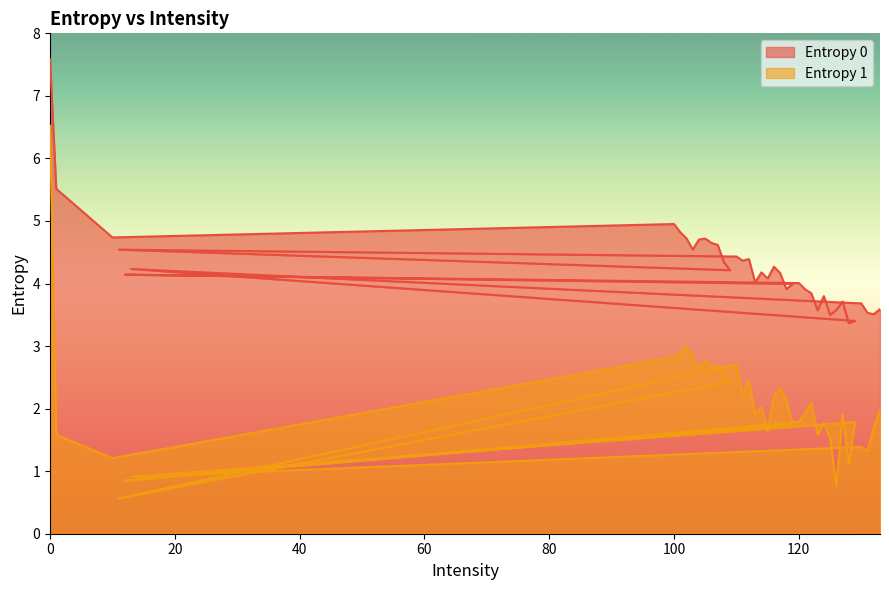

What is the lowest value of the Entropy 0 series?

3.4